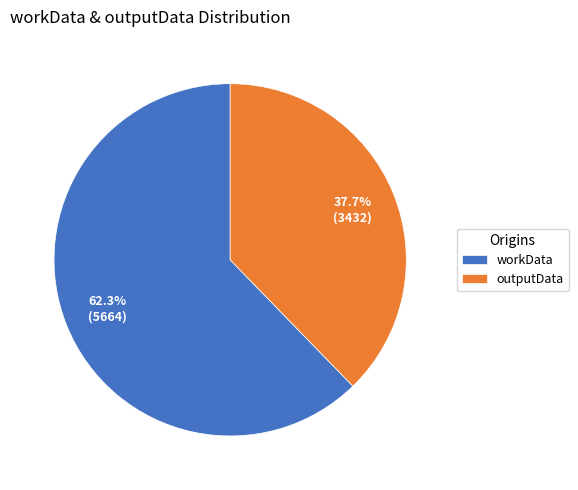

What is the majority slice?

workData